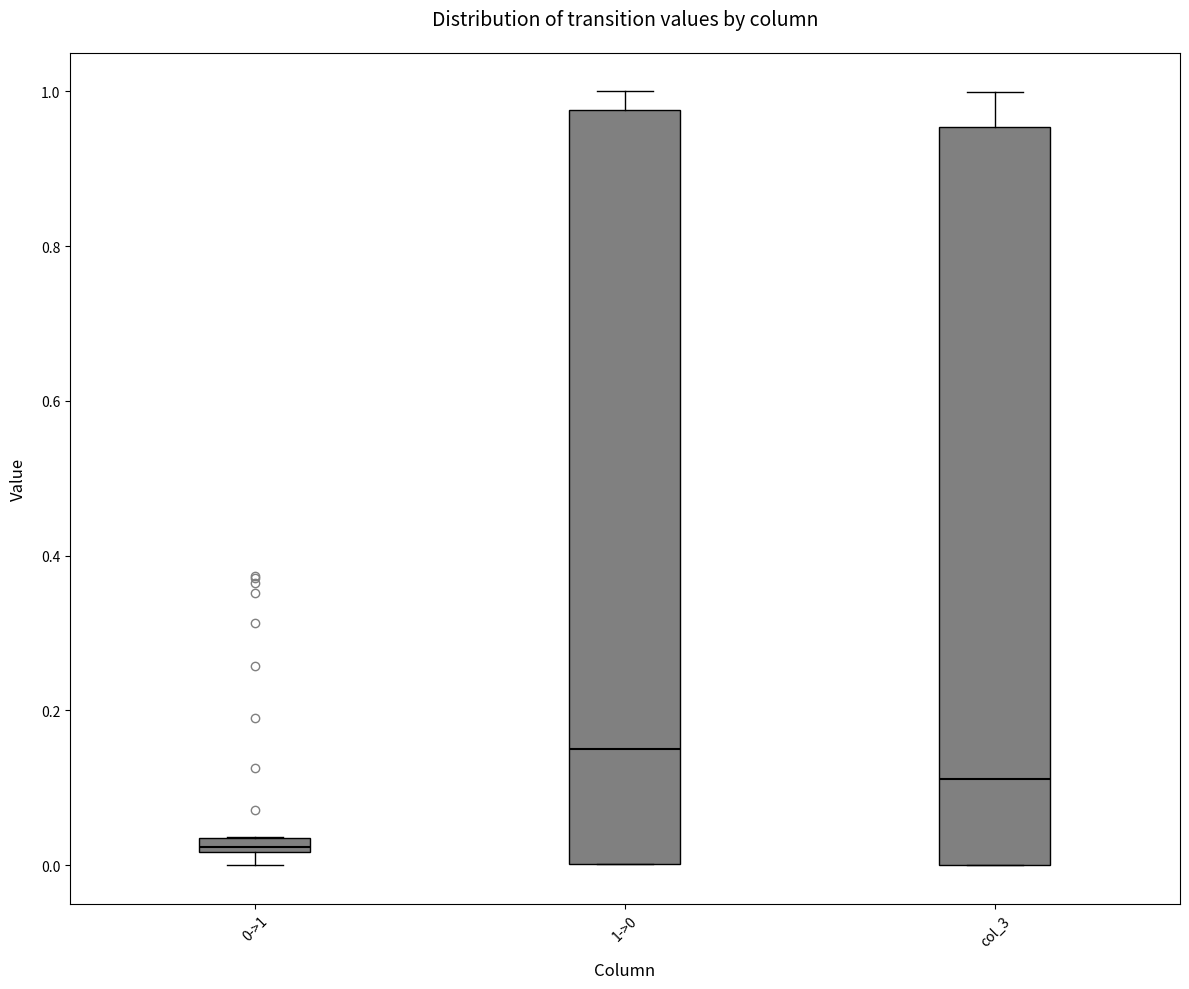

Which box is the tallest, from its lower edge to its upper edge?

1->0